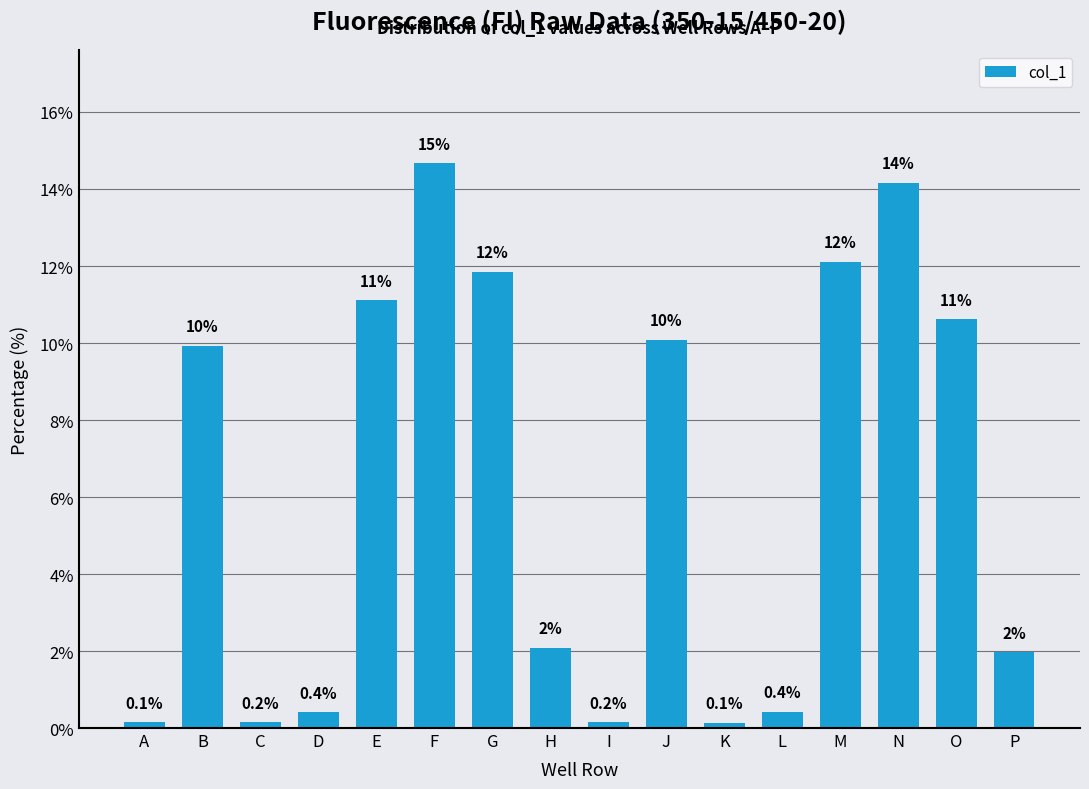

At which label is the value closest to 7?

B